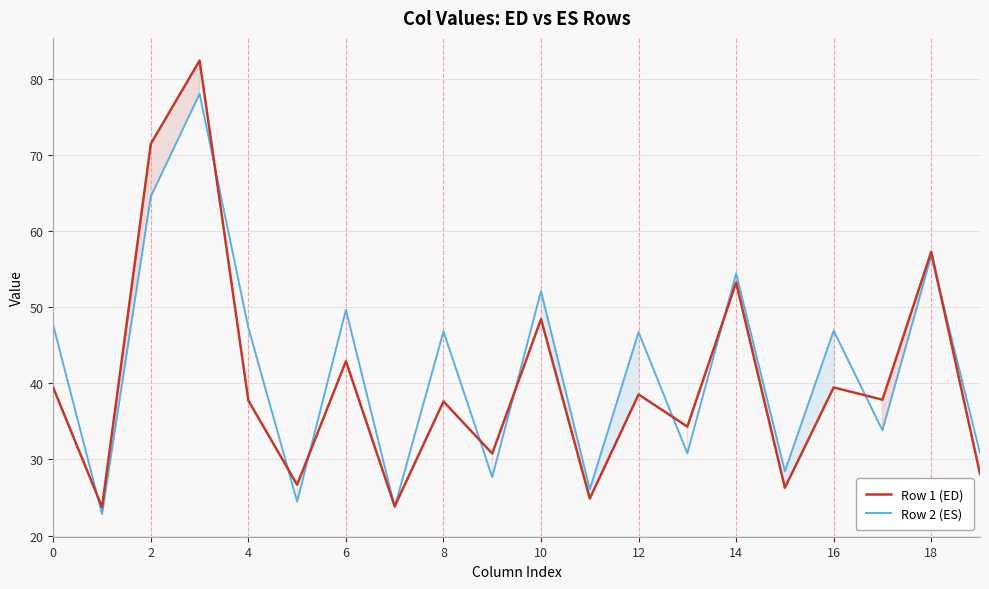

At how many categories does at least one series exceed 70?

2